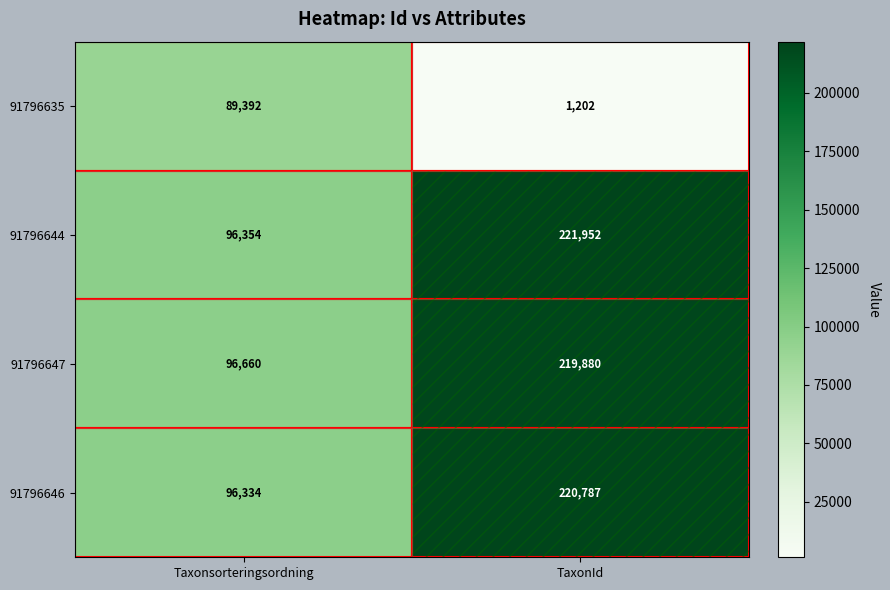

The 91796647 series shows 54554 at Taxonsorteringsordning. True or false?

False